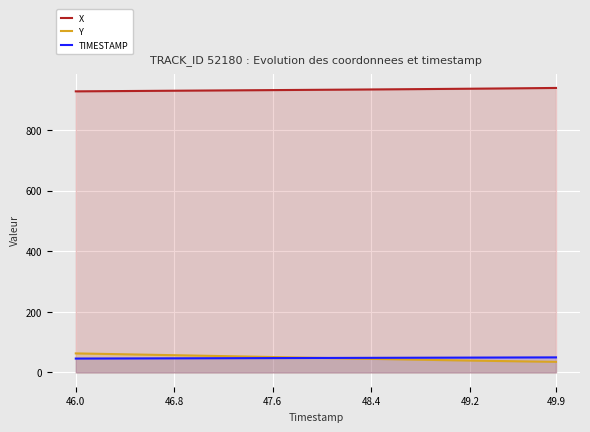

Does the chart display data point markers on the line(s)?

No